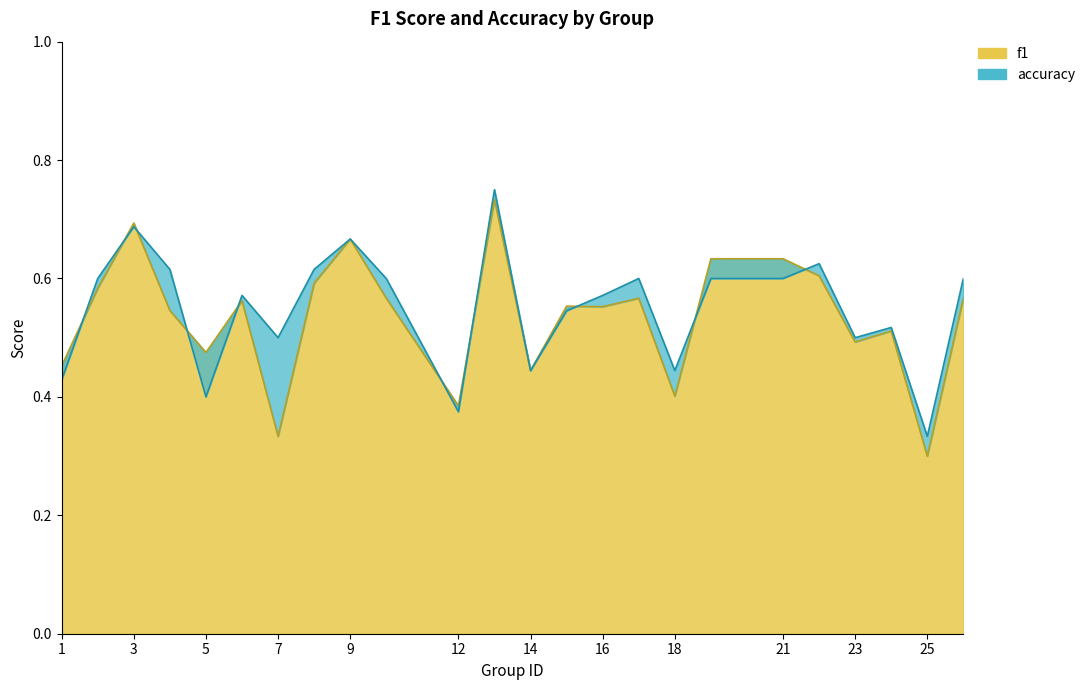

True or false: accuracy has more than 0 points higher than both neighbors.

True